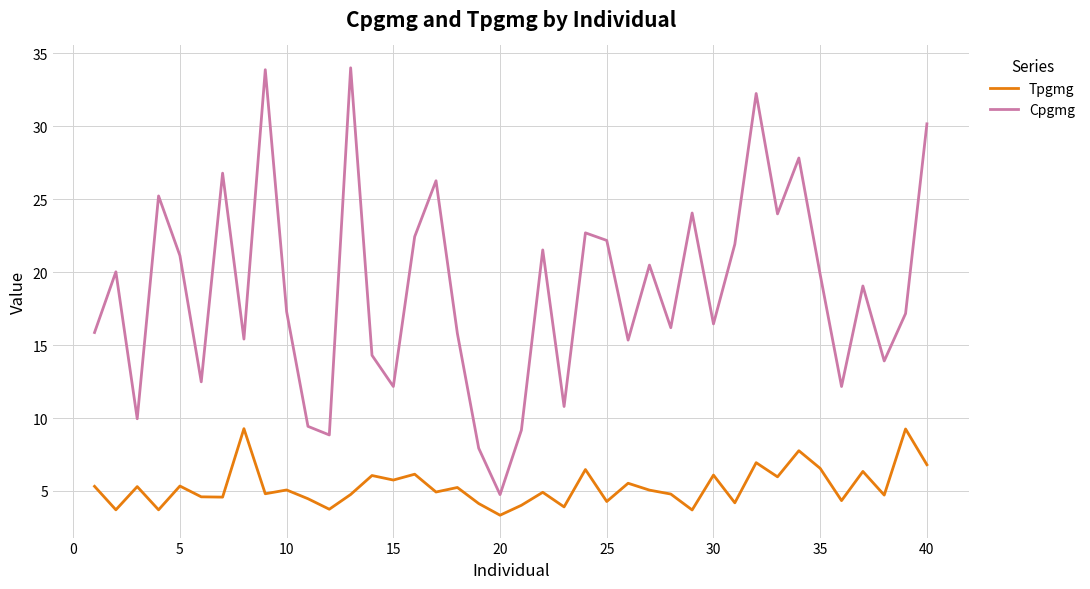

Rank the series by their maximum value, from lowest to highest.

Tpgmg, Cpgmg